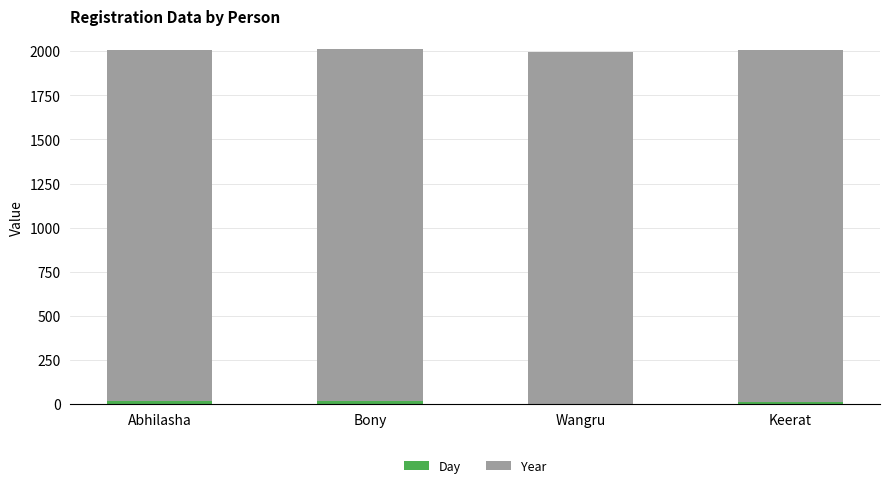

What is the maximum value for Day?

19